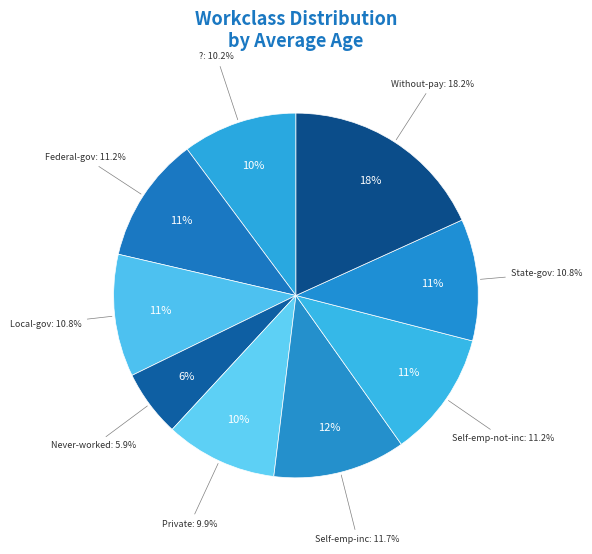

To the nearest percent, what percentage of the pie is Self-emp-not-inc?

11%